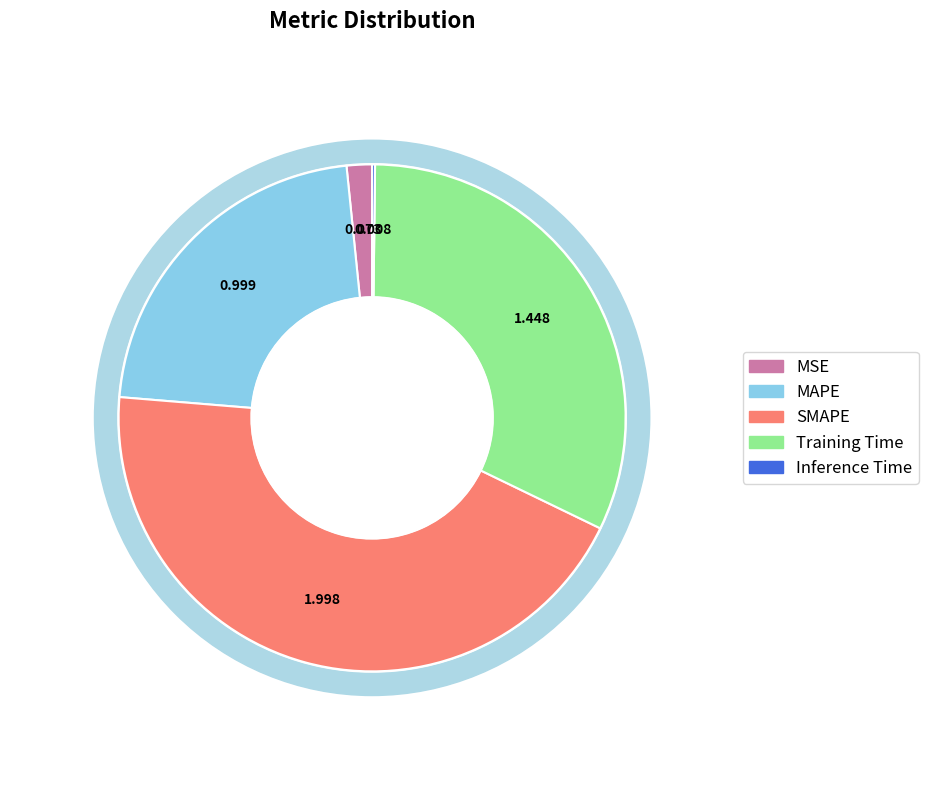

To the nearest percent, what is the average slice percentage?

20%